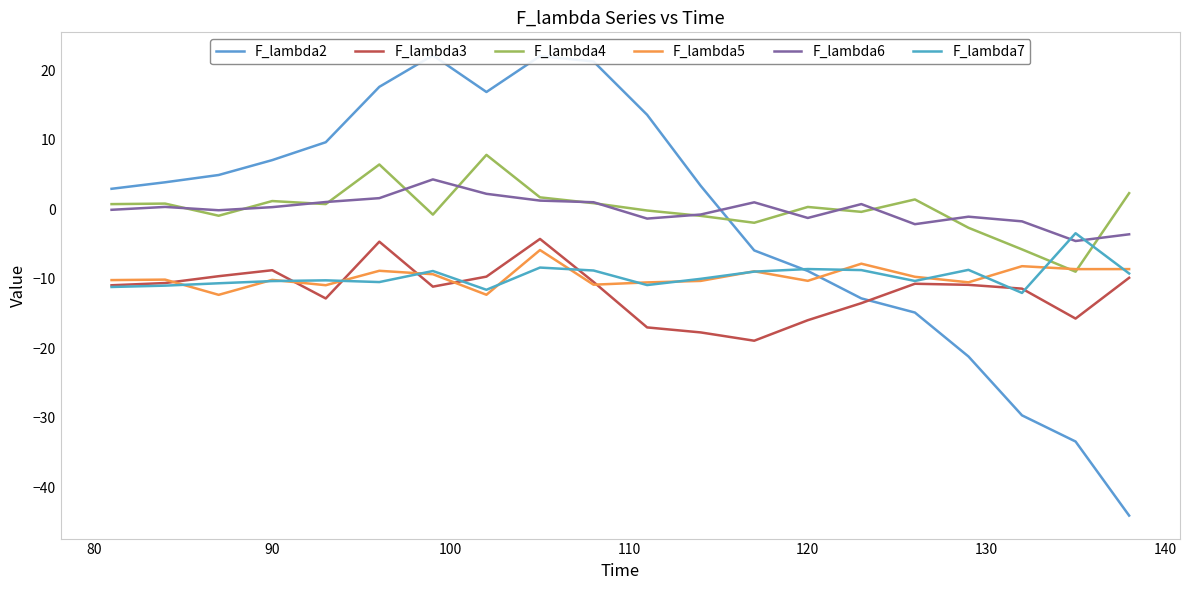

What is the smallest value displayed?

-44.1